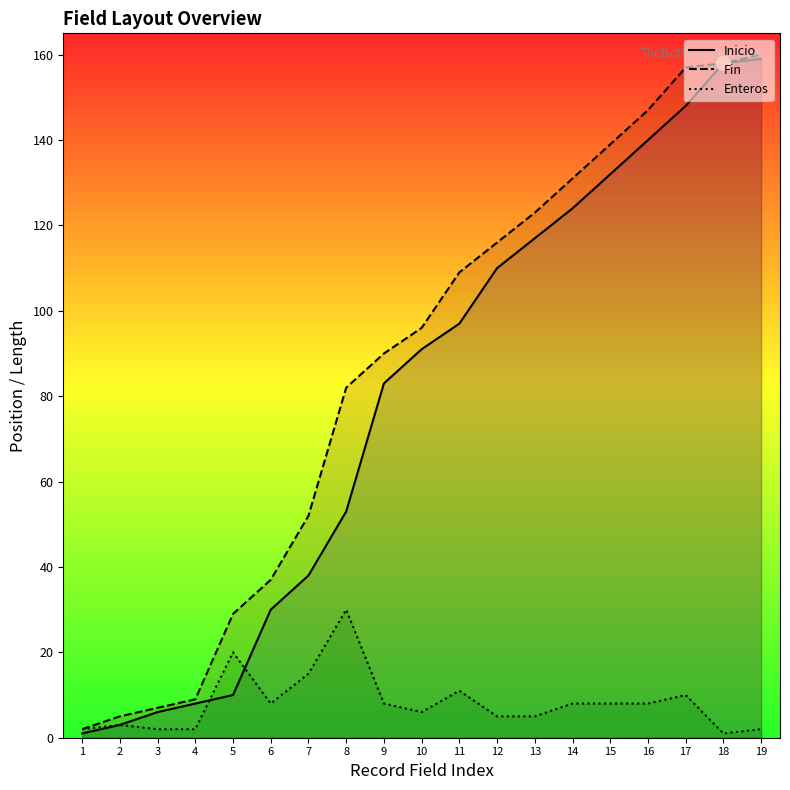

How many data points does each series have?

19